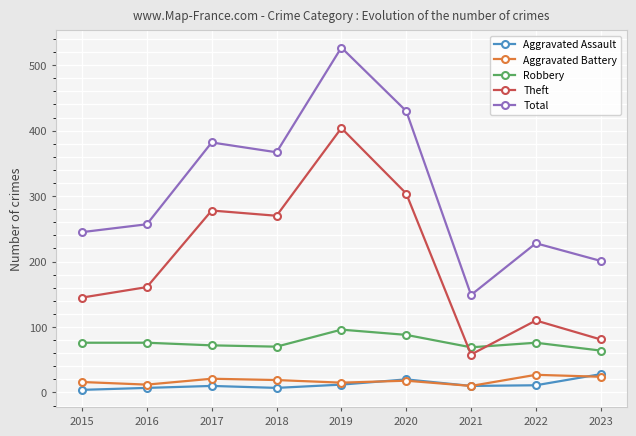

Read the Theft value at 2023.

81